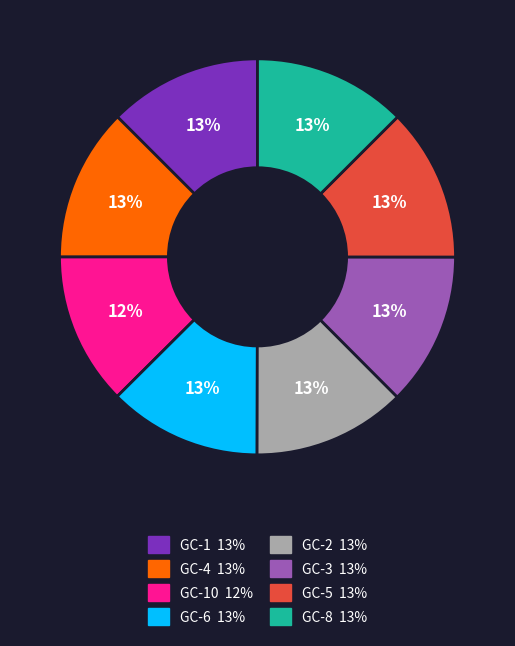

Is there a majority slice in this chart?

No